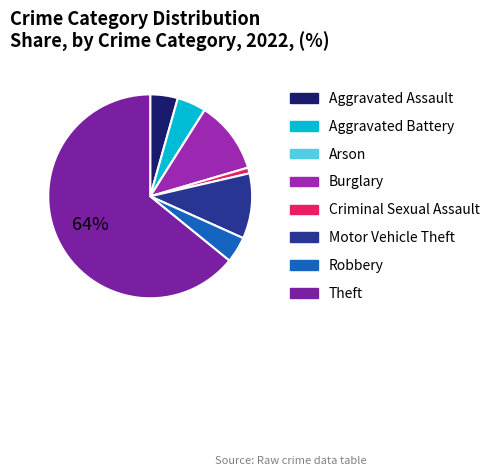

Which category accounts for the majority?

Theft